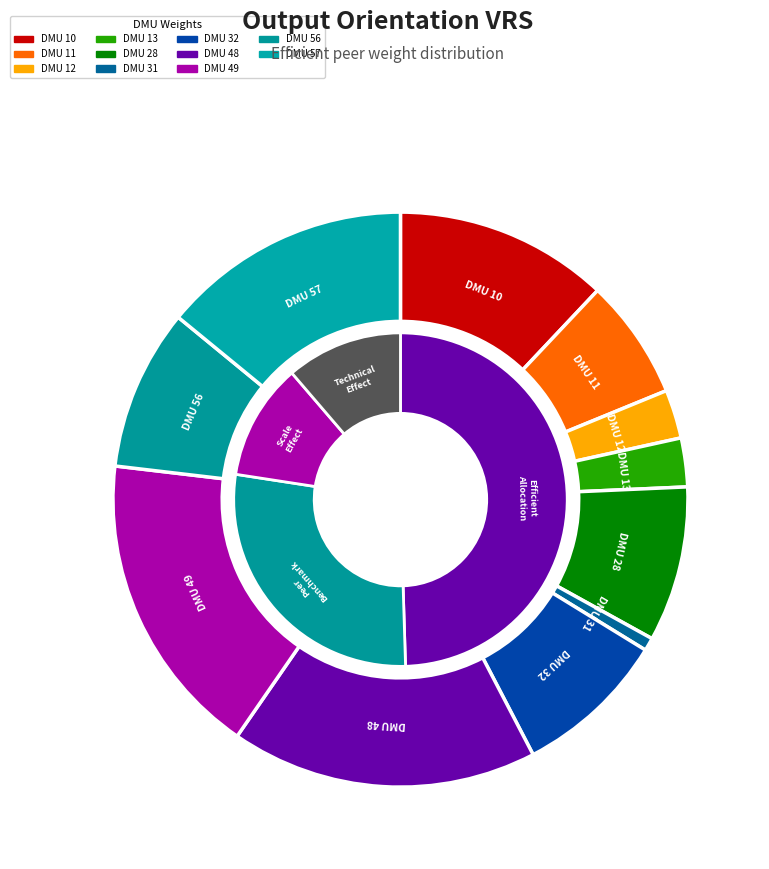

To the nearest percent, what portion does DMU 12 represent?

3%